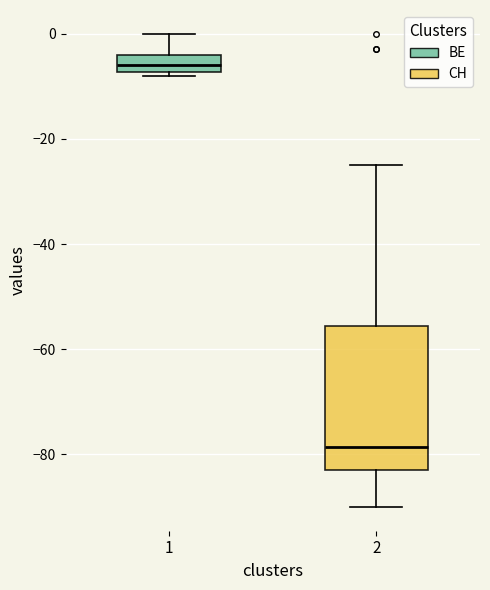

Which box has the lowest median line?

2